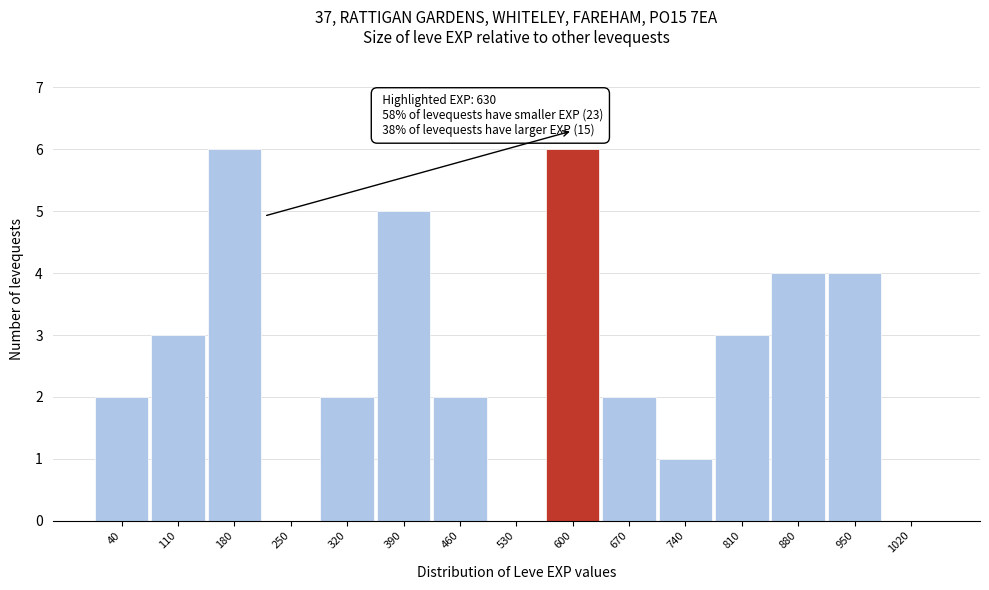

Reading left to right, what are all the values shown in this chart?

40=2	110=3	180=6	250=0	320=2	390=5	460=2	530=0	600=6	670=2	740=1	810=3	880=4	950=4	1020=0